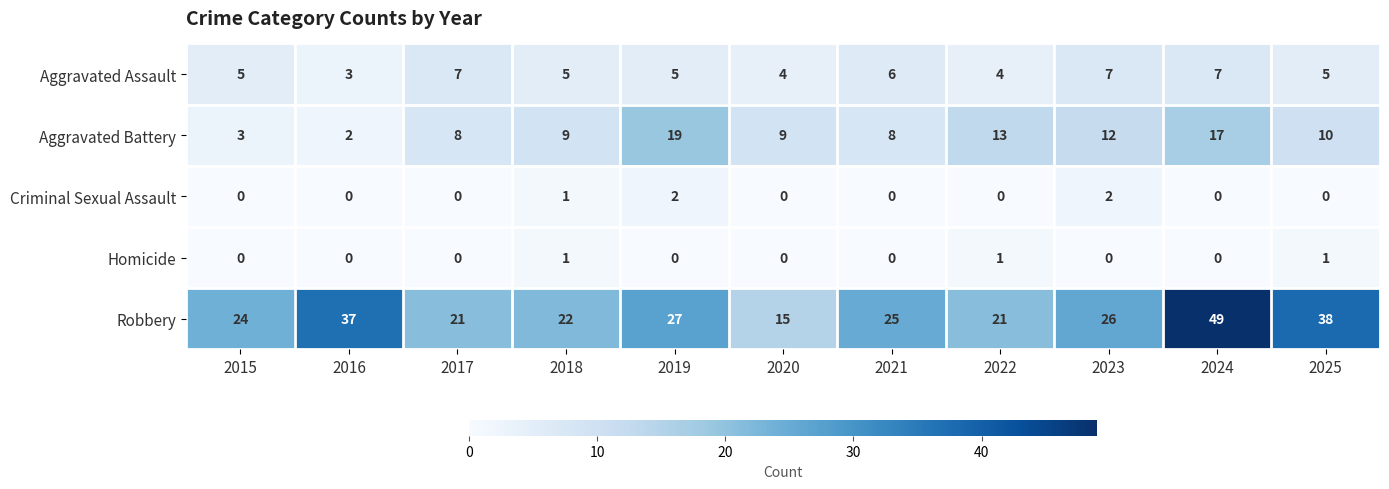

Which label corresponds to the largest value in the chart?

2024